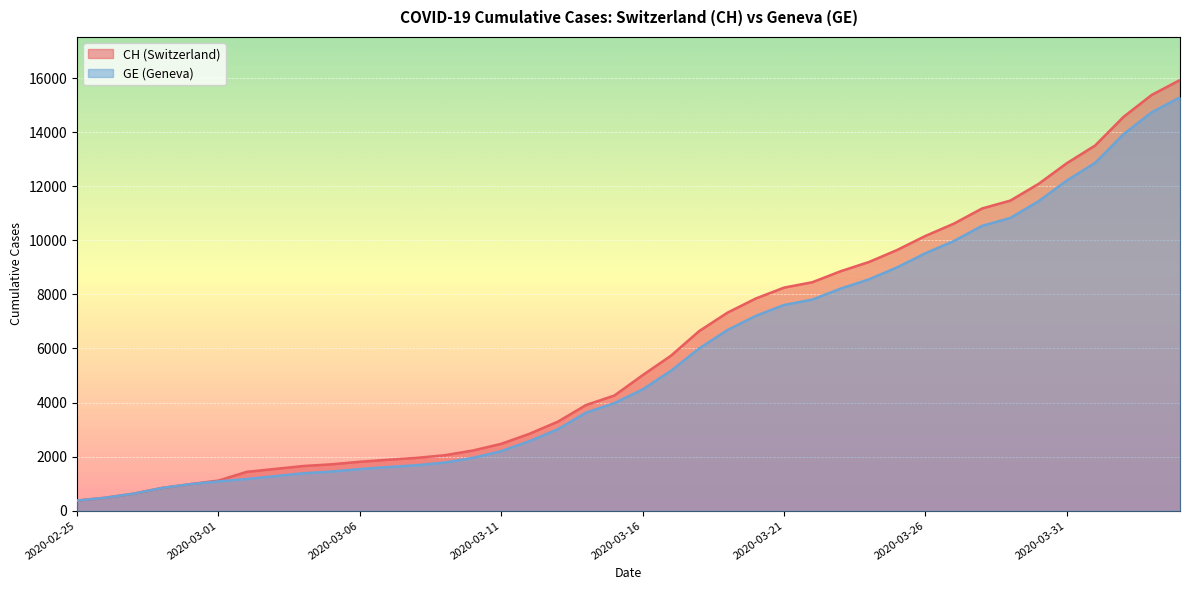

At 2020-04-01, list the series in order from largest to smallest.

CH, GE